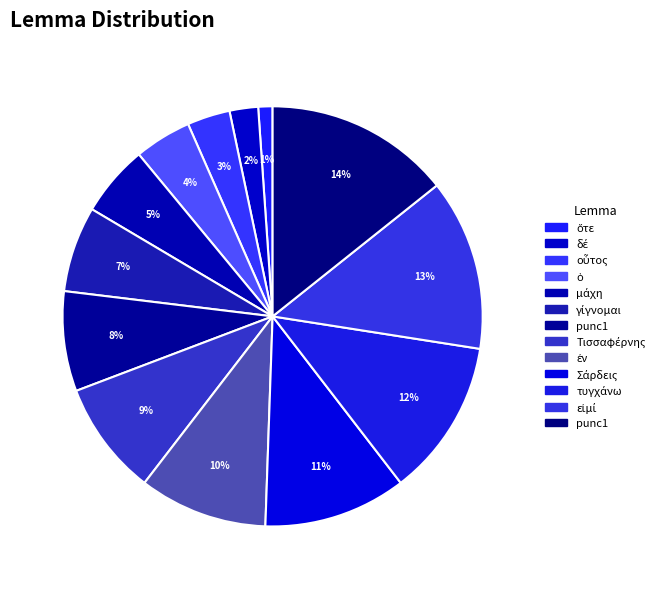

How many segments does this pie chart have?

13